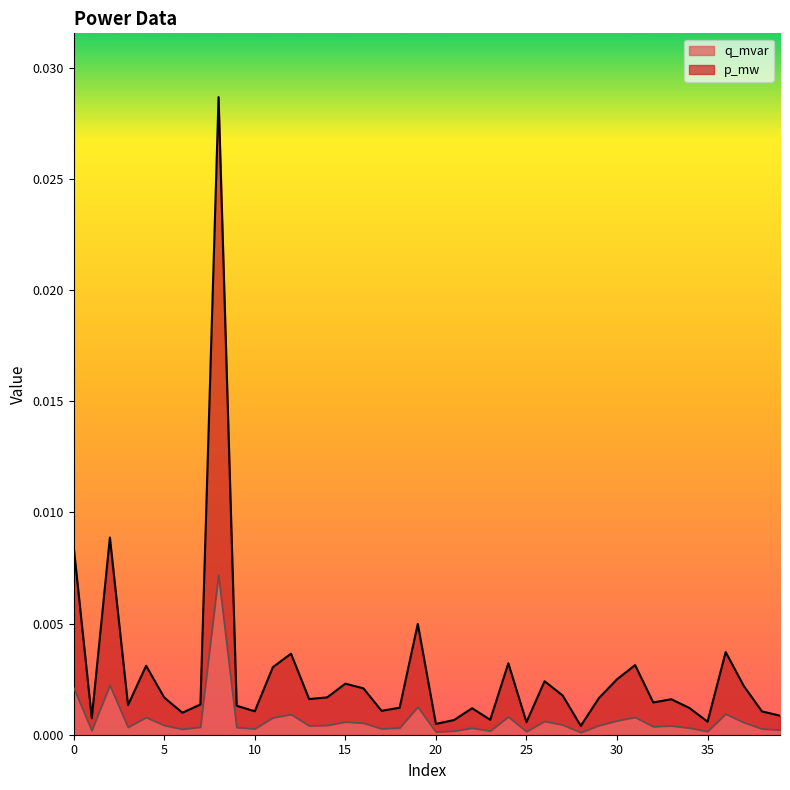

Which has a higher value, 9 or 10?

9